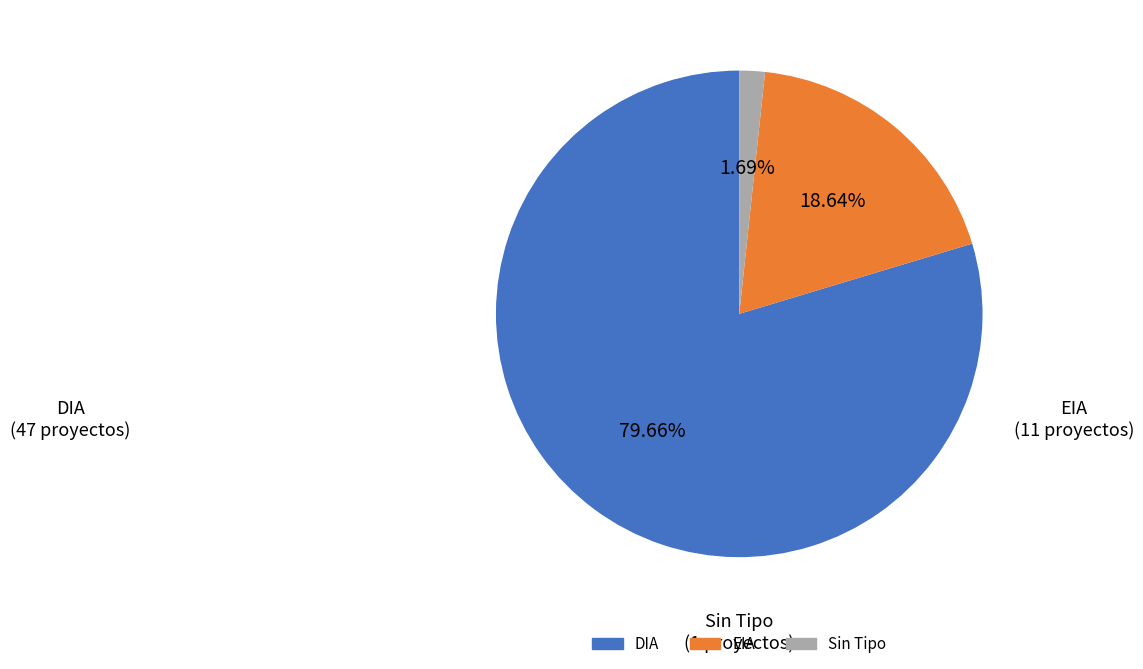

Does DIA represent more than half of the total?

Yes